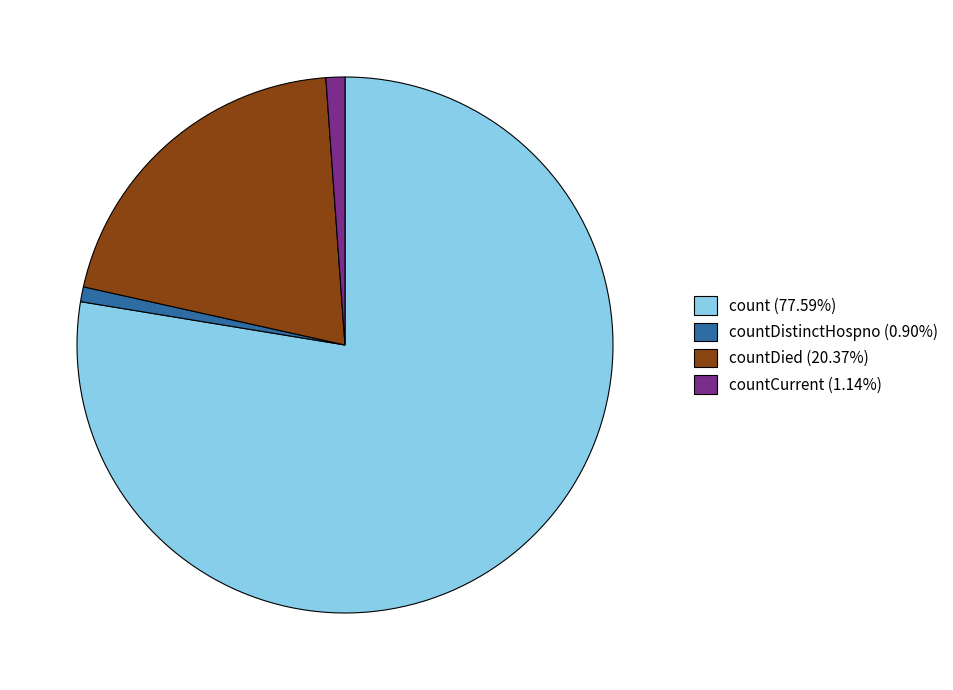

Combined, do count (77.59%) and countDistinctHospno (0.90%) account for over 50%?

Yes